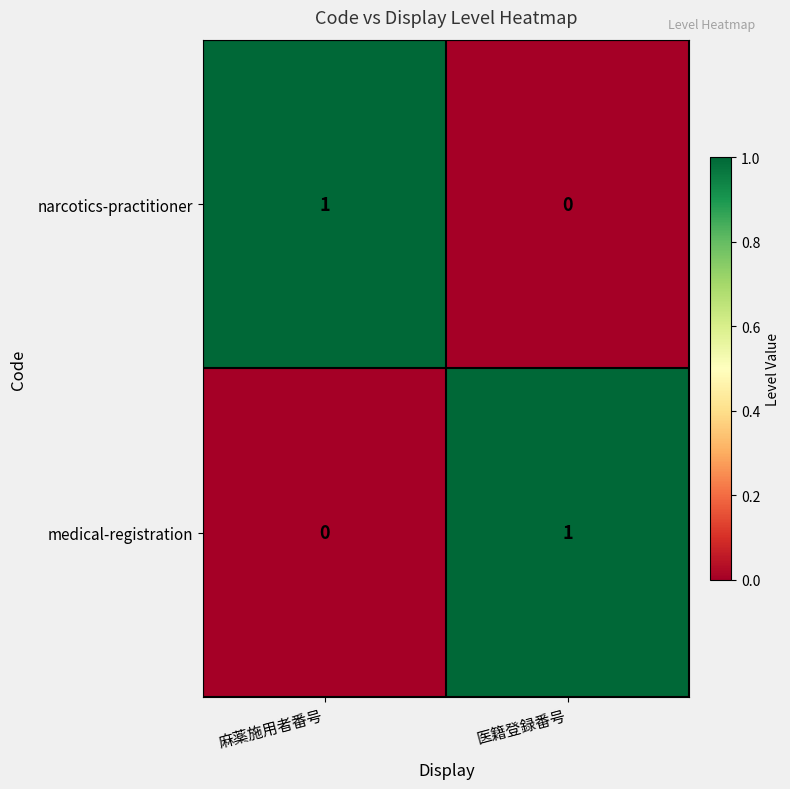

Which category has the highest value in the medical-registration series?

医籍登録番号